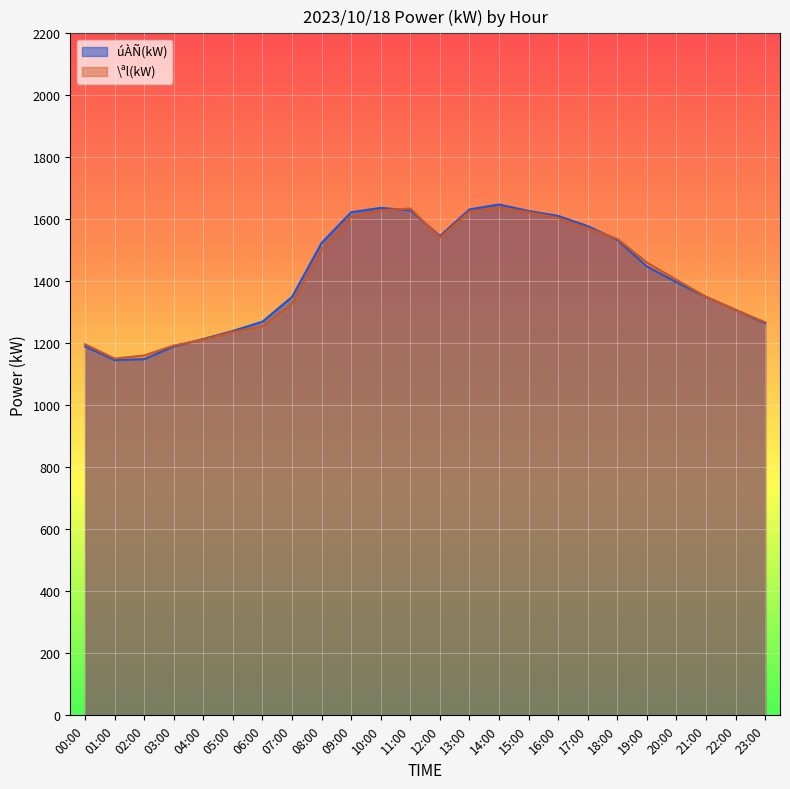

What is the minimum value shown in the chart?

1146